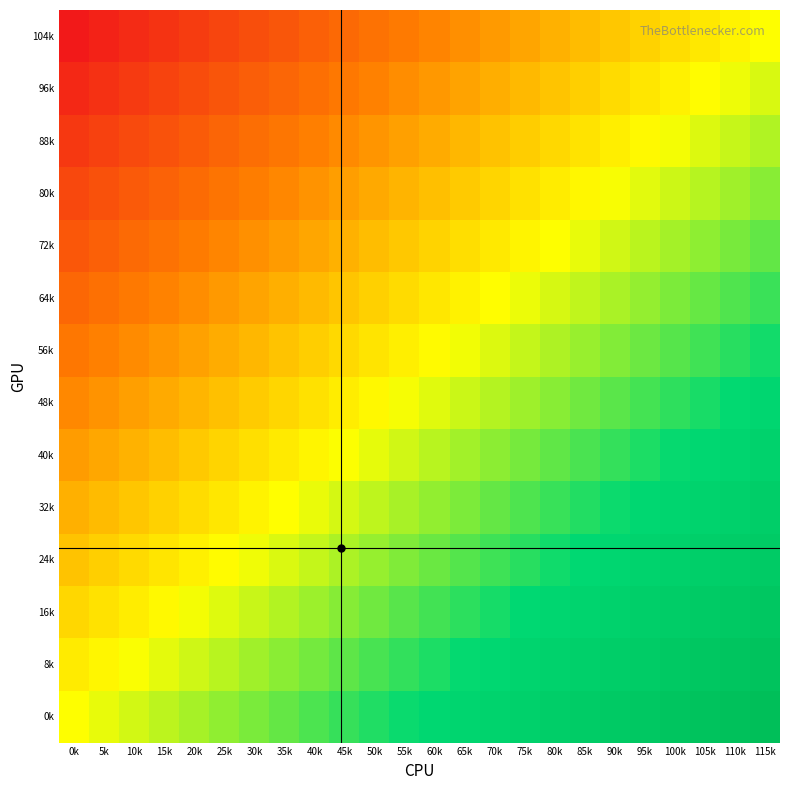

Reading left to right, list all the values displayed in this chart.

0k: 0k=0.0	5k=0.0	10k=0.1	15k=0.1	20k=0.2	25k=0.2	30k=0.3	35k=0.3	40k=0.3	45k=0.4	50k=0.4	55k=0.5	60k=0.5	65k=0.6	70k=0.6	75k=0.7	80k=0.7	85k=0.7	90k=0.8	95k=0.8	100k=0.9	105k=0.9	110k=1.0	115k=1.0
8k: 0k=-0.1	5k=-0.0	10k=0.0	15k=0.1	20k=0.1	25k=0.1	30k=0.2	35k=0.2	40k=0.3	45k=0.3	50k=0.4	55k=0.4	60k=0.4	65k=0.5	70k=0.5	75k=0.6	80k=0.6	85k=0.7	90k=0.7	95k=0.7	100k=0.8	105k=0.8	110k=0.9	115k=0.9
16k: 0k=-0.2	5k=-0.1	10k=-0.1	15k=-0.0	20k=0.0	25k=0.1	30k=0.1	35k=0.2	40k=0.2	45k=0.2	50k=0.3	55k=0.3	60k=0.4	65k=0.4	70k=0.5	75k=0.5	80k=0.5	85k=0.6	90k=0.6	95k=0.7	100k=0.7	105k=0.8	110k=0.8	115k=0.8
24k: 0k=-0.2	5k=-0.2	10k=-0.1	15k=-0.1	20k=-0.1	25k=-0.0	30k=0.0	35k=0.1	40k=0.1	45k=0.2	50k=0.2	55k=0.2	60k=0.3	65k=0.3	70k=0.4	75k=0.4	80k=0.5	85k=0.5	90k=0.6	95k=0.6	100k=0.6	105k=0.7	110k=0.7	115k=0.8
32k: 0k=-0.3	5k=-0.3	10k=-0.2	15k=-0.2	20k=-0.1	25k=-0.1	30k=-0.0	35k=-0.0	40k=0.0	45k=0.1	50k=0.1	55k=0.2	60k=0.2	65k=0.3	70k=0.3	75k=0.3	80k=0.4	85k=0.4	90k=0.5	95k=0.5	100k=0.6	105k=0.6	110k=0.6	115k=0.7
40k: 0k=-0.4	5k=-0.3	10k=-0.3	15k=-0.3	20k=-0.2	25k=-0.2	30k=-0.1	35k=-0.1	40k=-0.0	45k=0.0	50k=0.1	55k=0.1	60k=0.1	65k=0.2	70k=0.2	75k=0.3	80k=0.3	85k=0.4	90k=0.4	95k=0.4	100k=0.5	105k=0.5	110k=0.6	115k=0.6
48k: 0k=-0.5	5k=-0.4	10k=-0.4	15k=-0.3	20k=-0.3	25k=-0.2	30k=-0.2	35k=-0.2	40k=-0.1	45k=-0.1	50k=-0.0	55k=0.0	60k=0.1	65k=0.1	70k=0.1	75k=0.2	80k=0.2	85k=0.3	90k=0.3	95k=0.4	100k=0.4	105k=0.5	110k=0.5	115k=0.5
56k: 0k=-0.5	5k=-0.5	10k=-0.5	15k=-0.4	20k=-0.4	25k=-0.3	30k=-0.3	35k=-0.2	40k=-0.2	45k=-0.1	50k=-0.1	55k=-0.1	60k=-0.0	65k=0.0	70k=0.1	75k=0.1	80k=0.2	85k=0.2	90k=0.2	95k=0.3	100k=0.3	105k=0.4	110k=0.4	115k=0.5
64k: 0k=-0.6	5k=-0.6	10k=-0.5	15k=-0.5	20k=-0.4	25k=-0.4	30k=-0.4	35k=-0.3	40k=-0.3	45k=-0.2	50k=-0.2	55k=-0.1	60k=-0.1	65k=-0.1	70k=-0.0	75k=0.0	80k=0.1	85k=0.1	90k=0.2	95k=0.2	100k=0.3	105k=0.3	110k=0.3	115k=0.4
72k: 0k=-0.7	5k=-0.6	10k=-0.6	15k=-0.6	20k=-0.5	25k=-0.5	30k=-0.4	35k=-0.4	40k=-0.3	45k=-0.3	50k=-0.3	55k=-0.2	60k=-0.2	65k=-0.1	70k=-0.1	75k=-0.0	80k=0.0	85k=0.0	90k=0.1	95k=0.1	100k=0.2	105k=0.2	110k=0.3	115k=0.3
80k: 0k=-0.8	5k=-0.7	10k=-0.7	15k=-0.6	20k=-0.6	25k=-0.6	30k=-0.5	35k=-0.5	40k=-0.4	45k=-0.4	50k=-0.3	55k=-0.3	60k=-0.2	65k=-0.2	70k=-0.2	75k=-0.1	80k=-0.1	85k=-0.0	90k=0.0	95k=0.1	100k=0.1	105k=0.1	110k=0.2	115k=0.2
88k: 0k=-0.8	5k=-0.8	10k=-0.8	15k=-0.7	20k=-0.7	25k=-0.6	30k=-0.6	35k=-0.5	40k=-0.5	45k=-0.5	50k=-0.4	55k=-0.4	60k=-0.3	65k=-0.3	70k=-0.2	75k=-0.2	80k=-0.2	85k=-0.1	90k=-0.1	95k=-0.0	100k=0.0	105k=0.1	110k=0.1	115k=0.2
96k: 0k=-0.9	5k=-0.9	10k=-0.8	15k=-0.8	20k=-0.7	25k=-0.7	30k=-0.7	35k=-0.6	40k=-0.6	45k=-0.5	50k=-0.5	55k=-0.4	60k=-0.4	65k=-0.4	70k=-0.3	75k=-0.3	80k=-0.2	85k=-0.2	90k=-0.1	95k=-0.1	100k=-0.1	105k=-0.0	110k=0.0	115k=0.1
104k: 0k=-1.0	5k=-1.0	10k=-0.9	15k=-0.9	20k=-0.8	25k=-0.8	30k=-0.7	35k=-0.7	40k=-0.7	45k=-0.6	50k=-0.6	55k=-0.5	60k=-0.5	65k=-0.4	70k=-0.4	75k=-0.3	80k=-0.3	85k=-0.3	90k=-0.2	95k=-0.2	100k=-0.1	105k=-0.1	110k=-0.0	115k=0.0